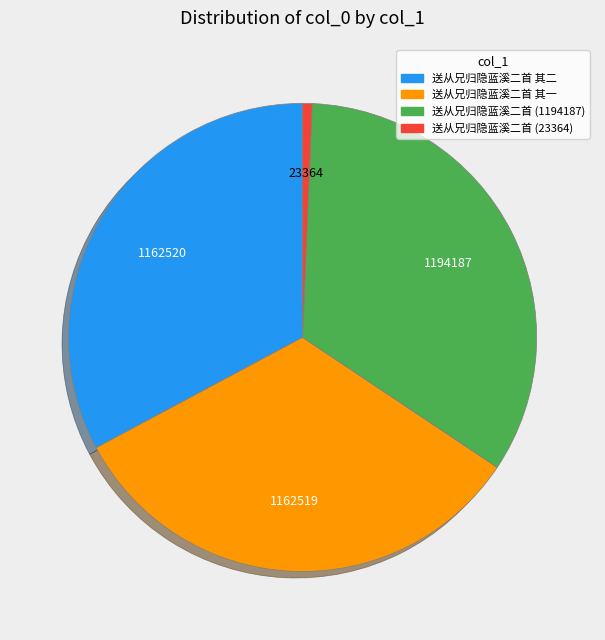

Is there any slice that represents more than half of the pie?

No